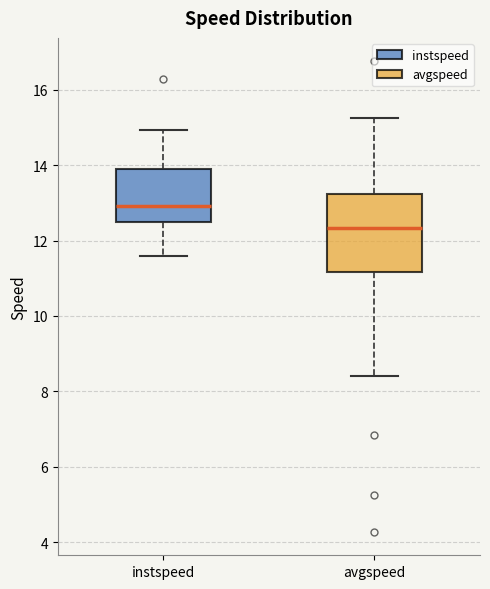

Where does the median line of the box for avgspeed sit on the y-axis? The values are not printed on the chart, so give them approximately, as read against the axis.

12.4